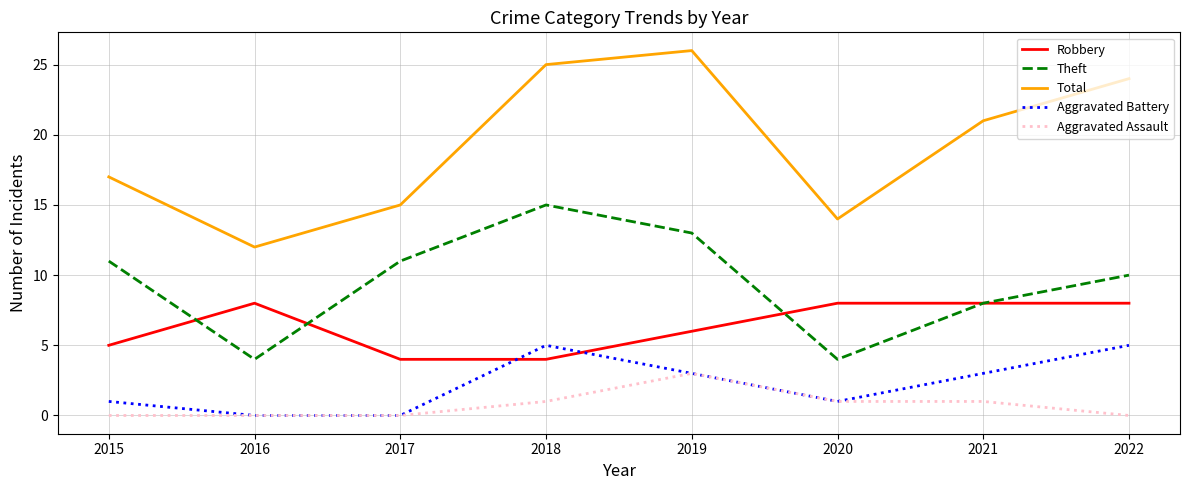

The value of Total at 2017 is 26. True or false?

False